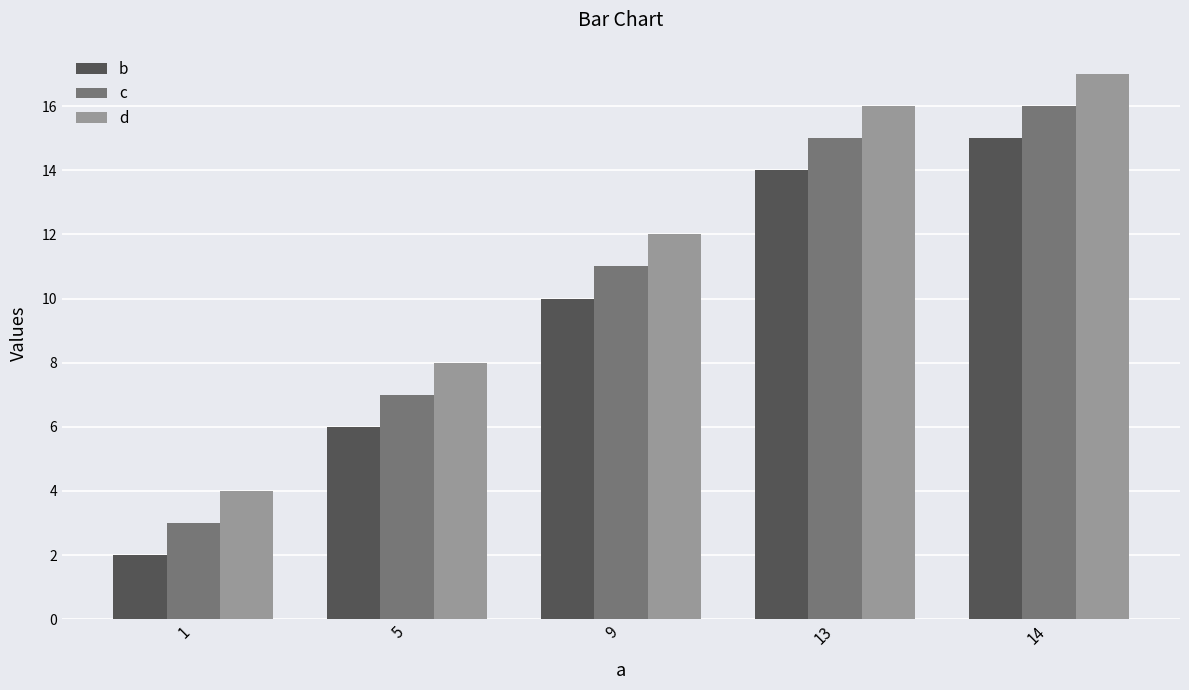

Count the number of categories in the chart.

5